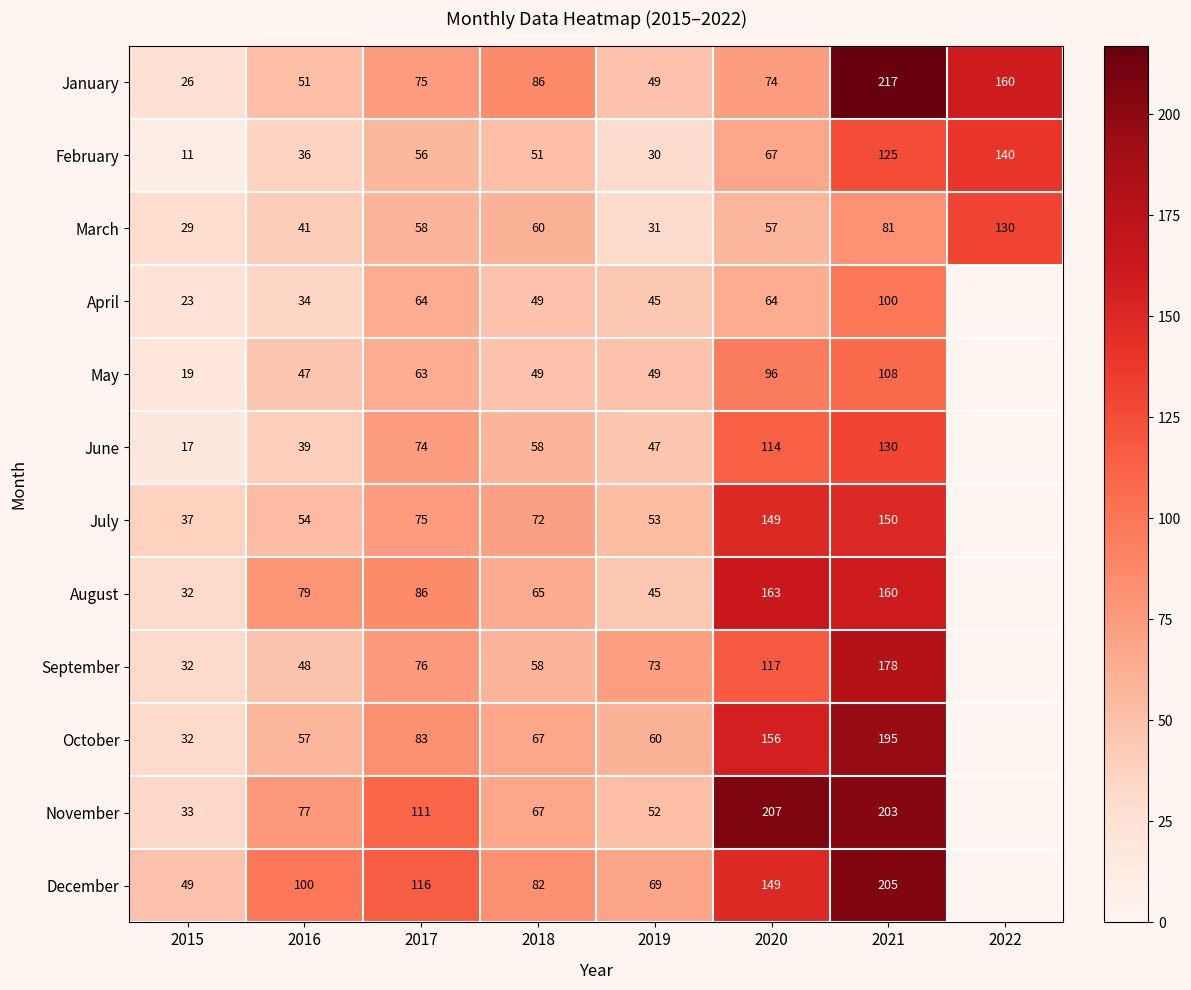

How many values in the January series are below 75?

4